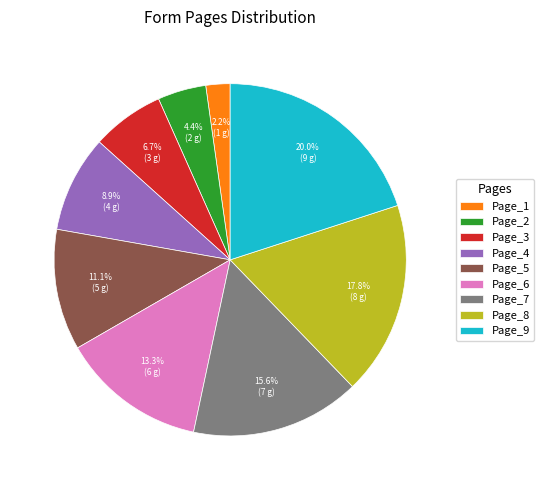

To the nearest percent, what is the difference between the Page_9 and Page_7 slice percentages?

4%